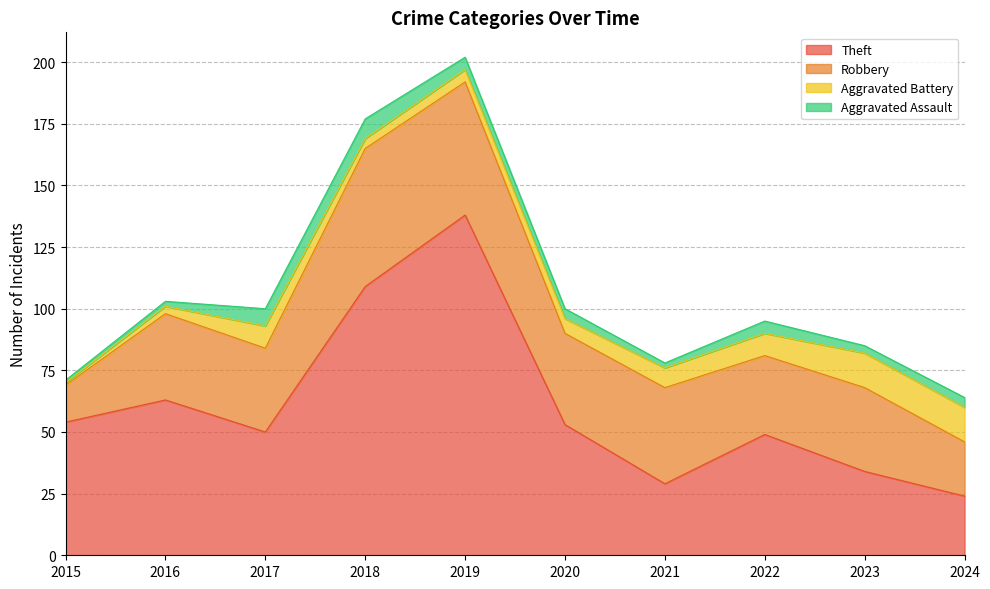

True or false: Theft and Aggravated Battery intersect in this chart.

False